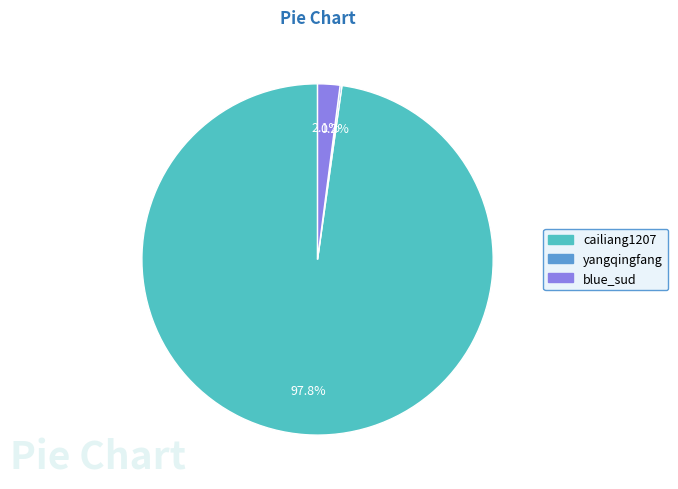

Which category accounts for the majority?

cailiang1207